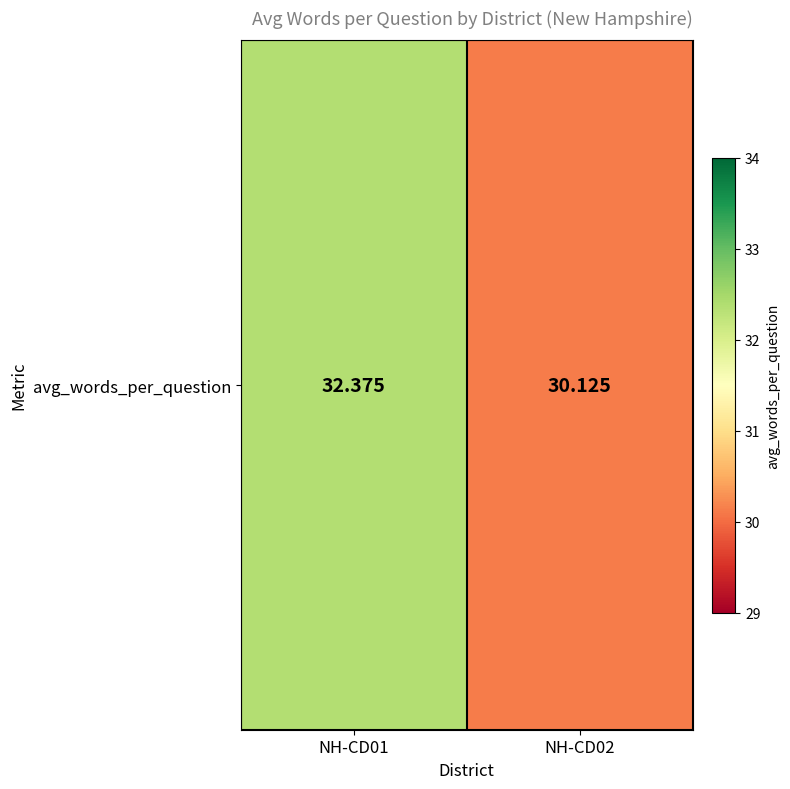

List the labels in order of value, smallest first.

NH-CD02, NH-CD01